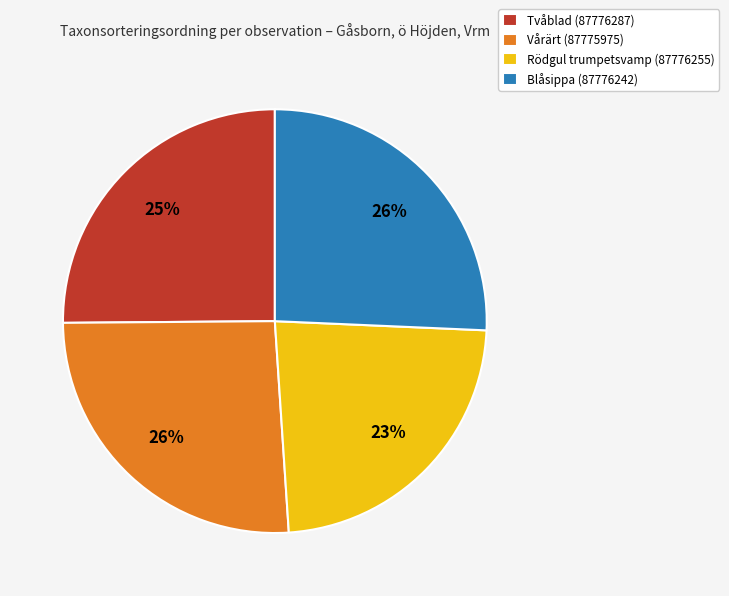

Is it true that Rödgul trumpetsvamp (87776255) is 23% of the pie?

True